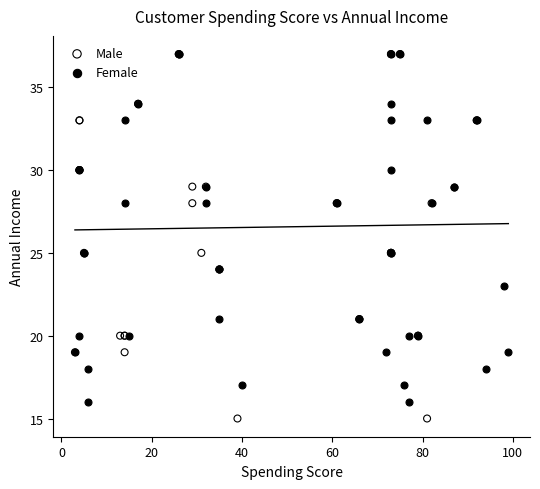

Which series has the largest Y range (max minus min)?

Male